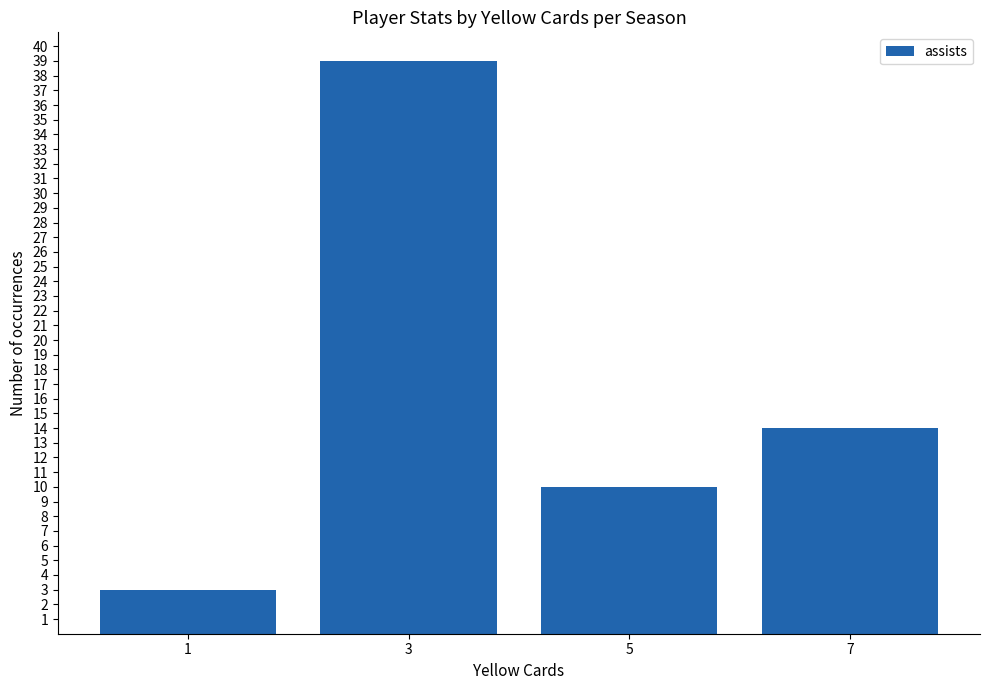

The value at 7 is 5. True or false?

False